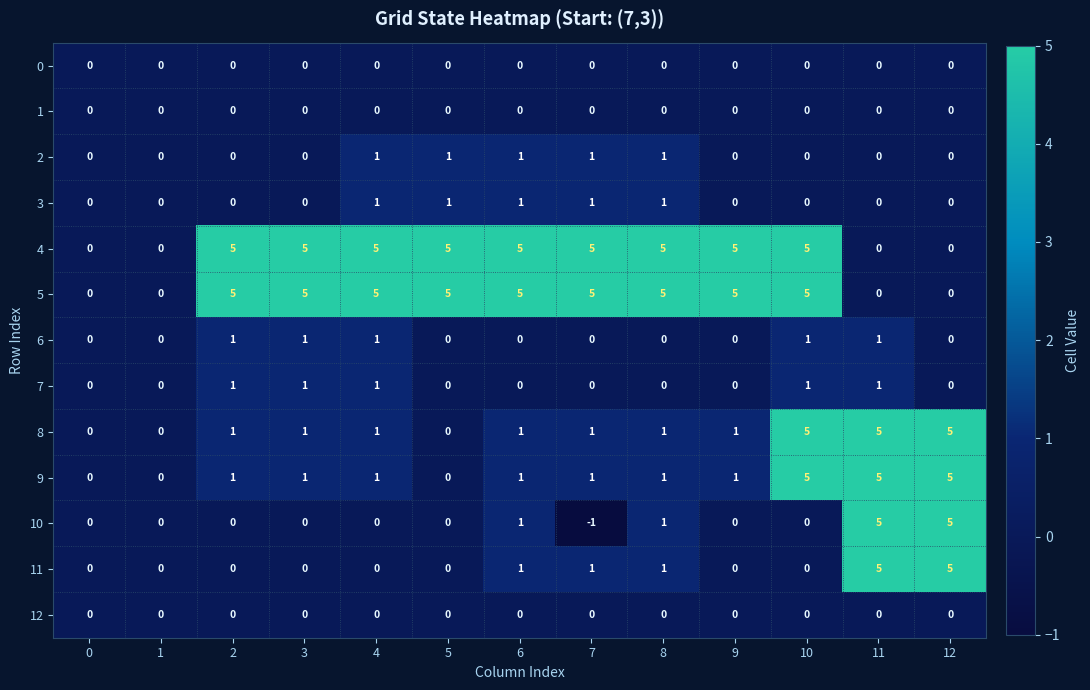

The 7 series shows 0 at 6. True or false?

True